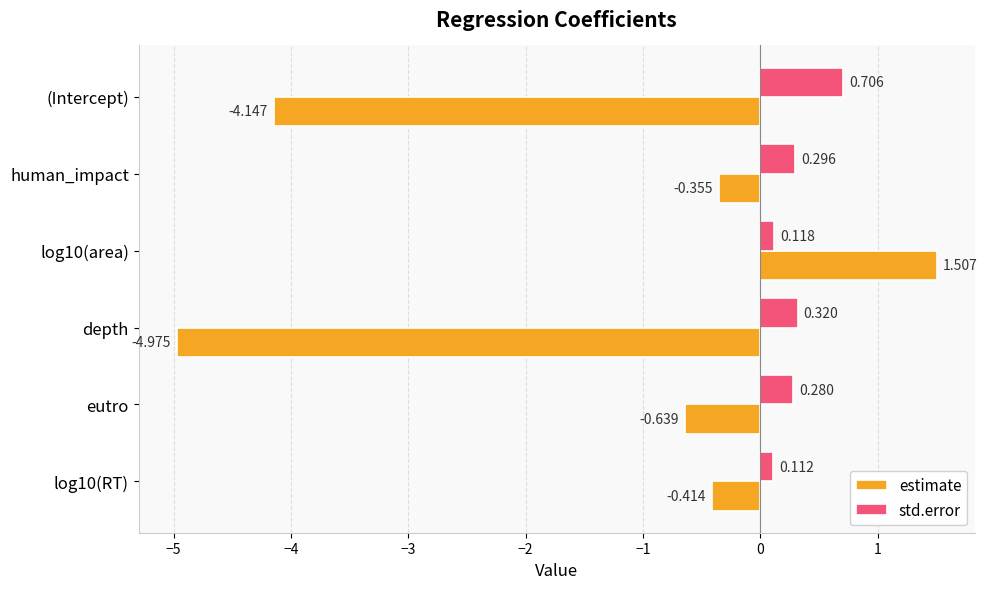

Which series changed the most between human_impact and eutro?

estimate